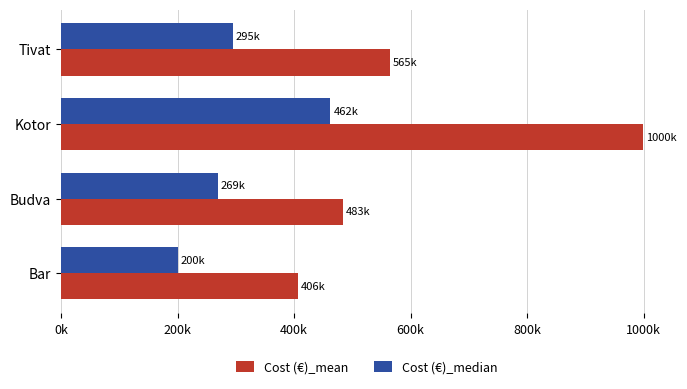

What are all the series names shown in the legend?

Cost (€)_mean, Cost (€)_median